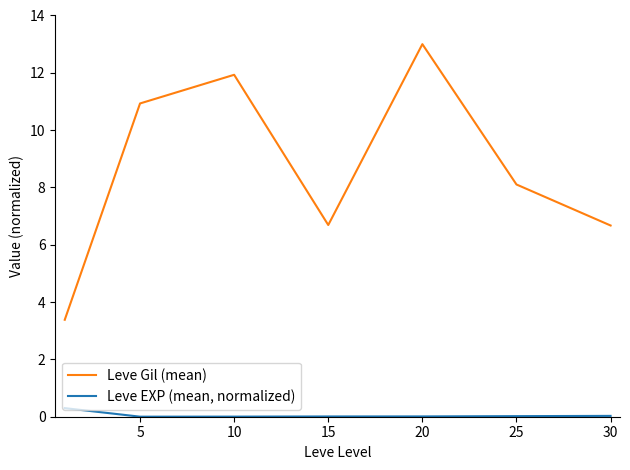

What is the greatest value displayed?

13.0